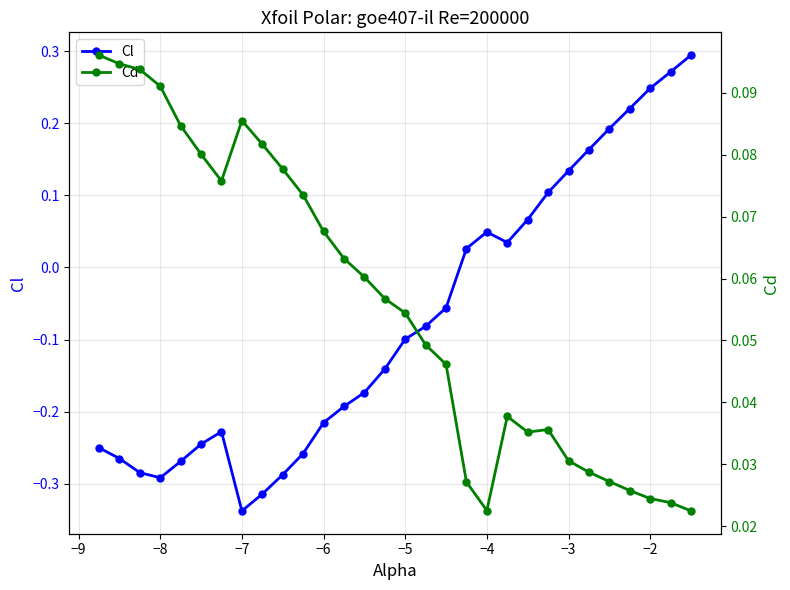

Reading left to right, extract all data points from this chart.

Cl: -0.2	-0.3	-0.3	-0.3	-0.3	-0.2	-0.2	-0.3	-0.3	-0.3	-0.3	-0.2	-0.2	-0.2	-0.1	-0.1	-0.1	-0.1	0.0	0.0	0.0	0.1	0.1	0.1	0.2	0.2	0.2	0.2	0.3	0.3
Cd: 0.1	0.1	0.1	0.1	0.1	0.1	0.1	0.1	0.1	0.1	0.1	0.1	0.1	0.1	0.1	0.1	0.0	0.0	0.0	0.0	0.0	0.0	0.0	0.0	0.0	0.0	0.0	0.0	0.0	0.0